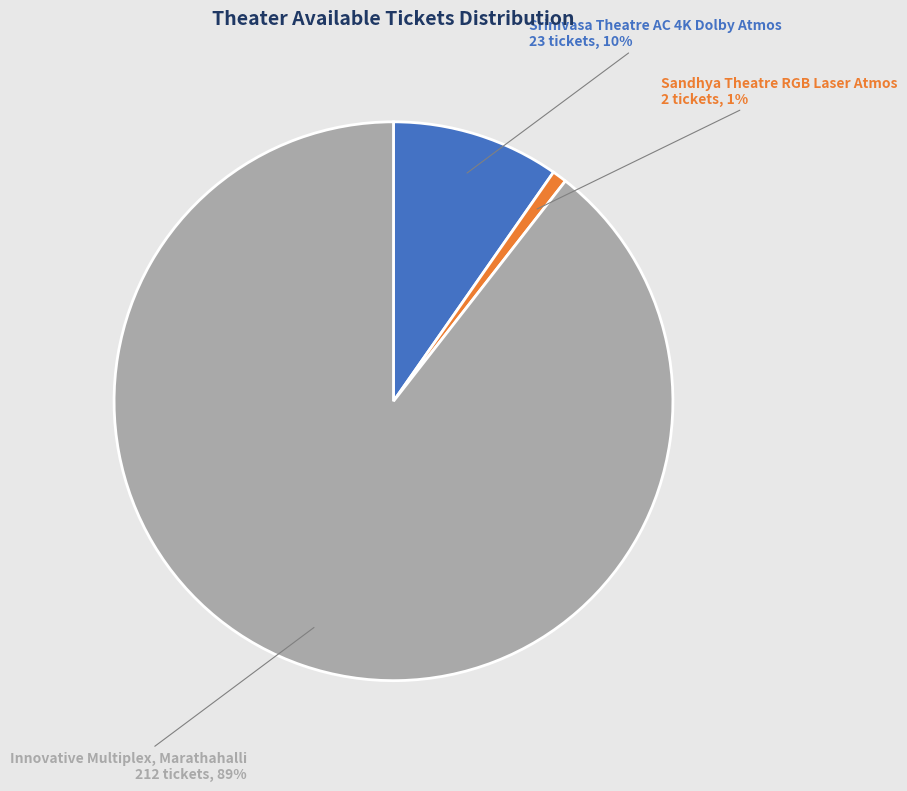

Is there any slice that represents more than half of the pie?

Yes